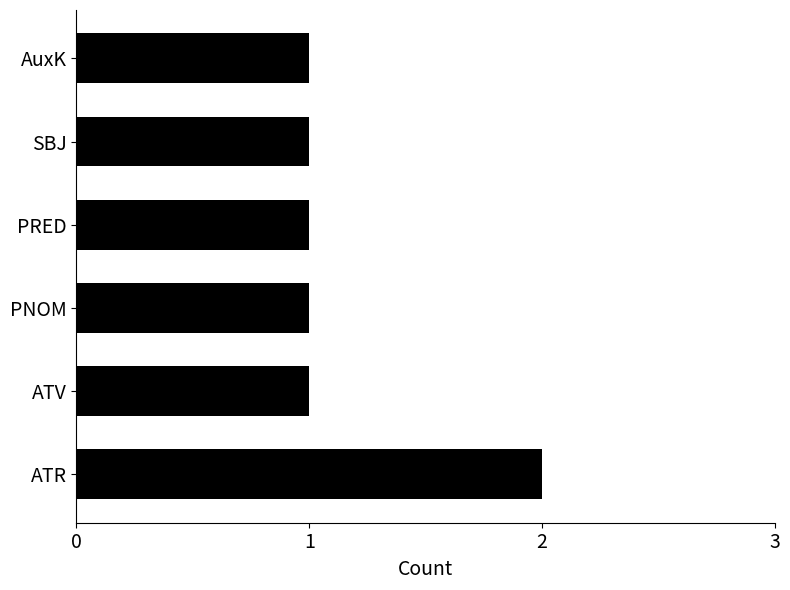

What is the sum of all values?

7